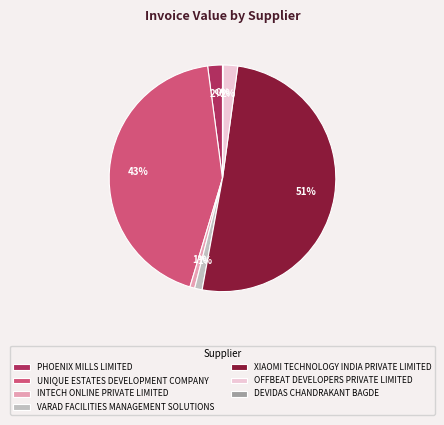

To the nearest percent, what is the average slice percentage?

14%